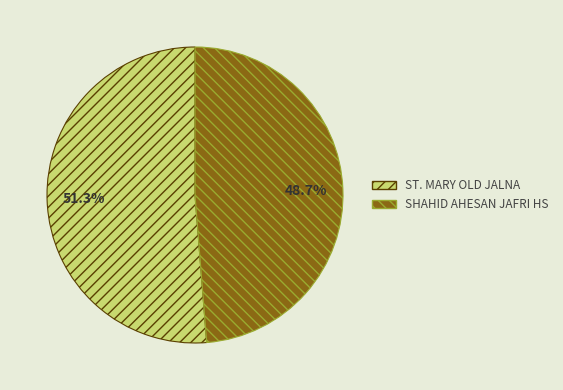

How much of the chart is everything except ST. MARY OLD JALNA?

48.7%